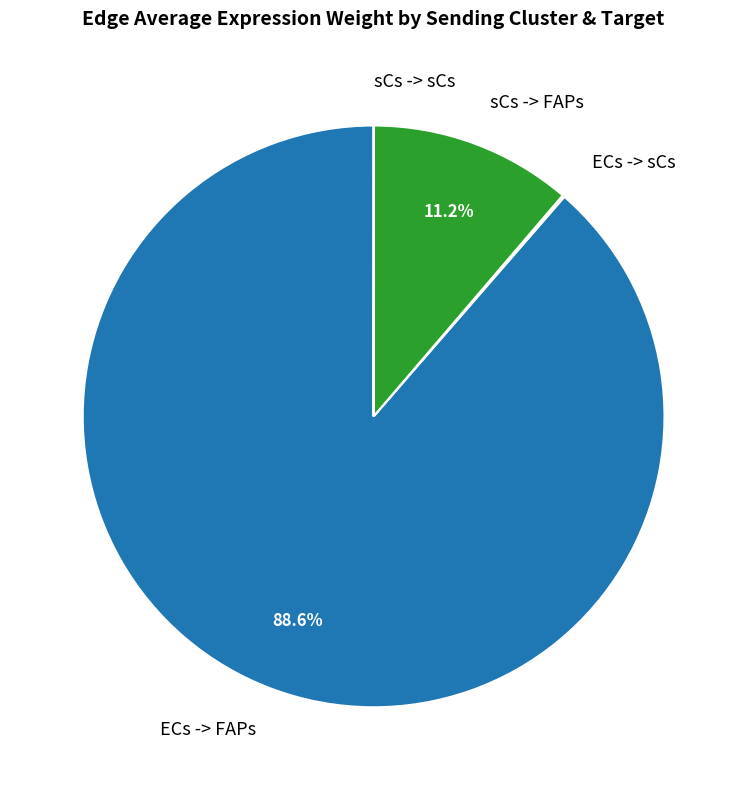

What is the majority slice?

ECs -> FAPs